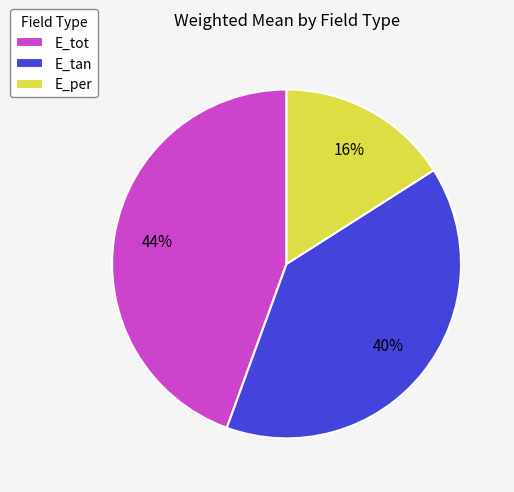

Do E_per and E_tan together represent more than half of the pie?

Yes